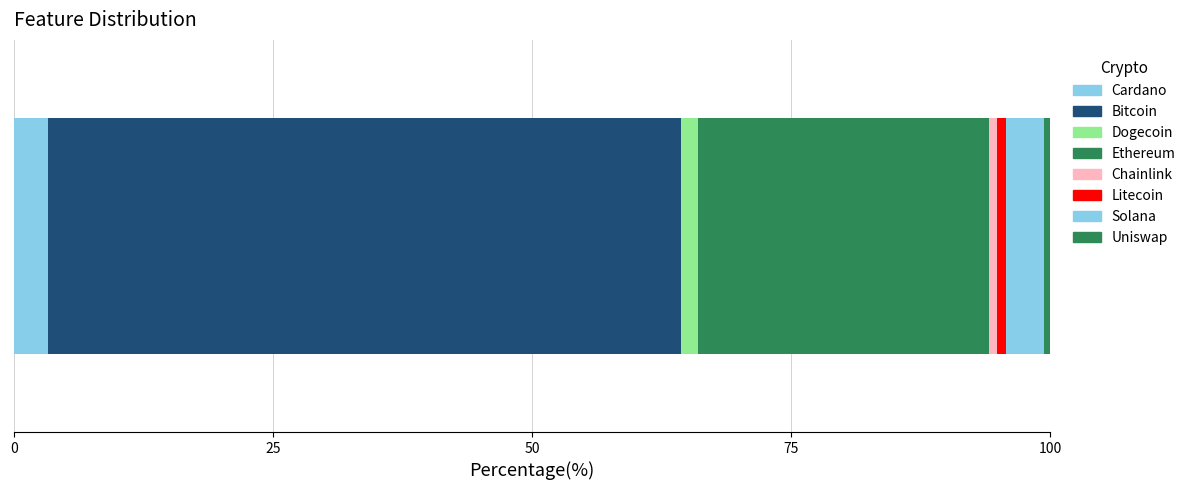

How many data points does each series have?

1